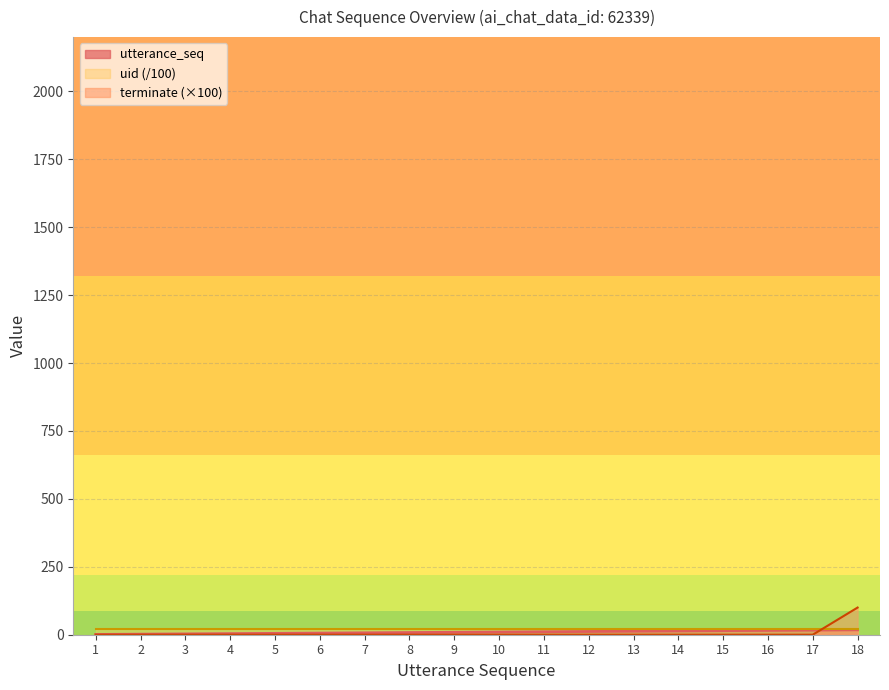

What is the value of the utterance_seq point at the 8th from the left?

8